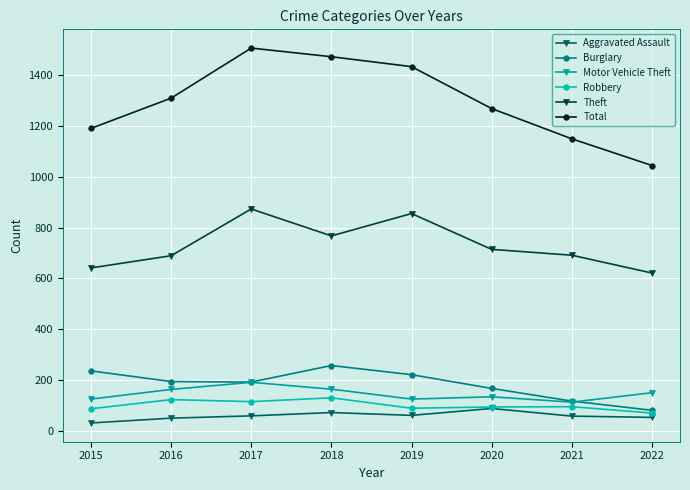

List the series in order of their peak value, highest first.

Total, Theft, Burglary, Motor Vehicle Theft, Robbery, Aggravated Assault